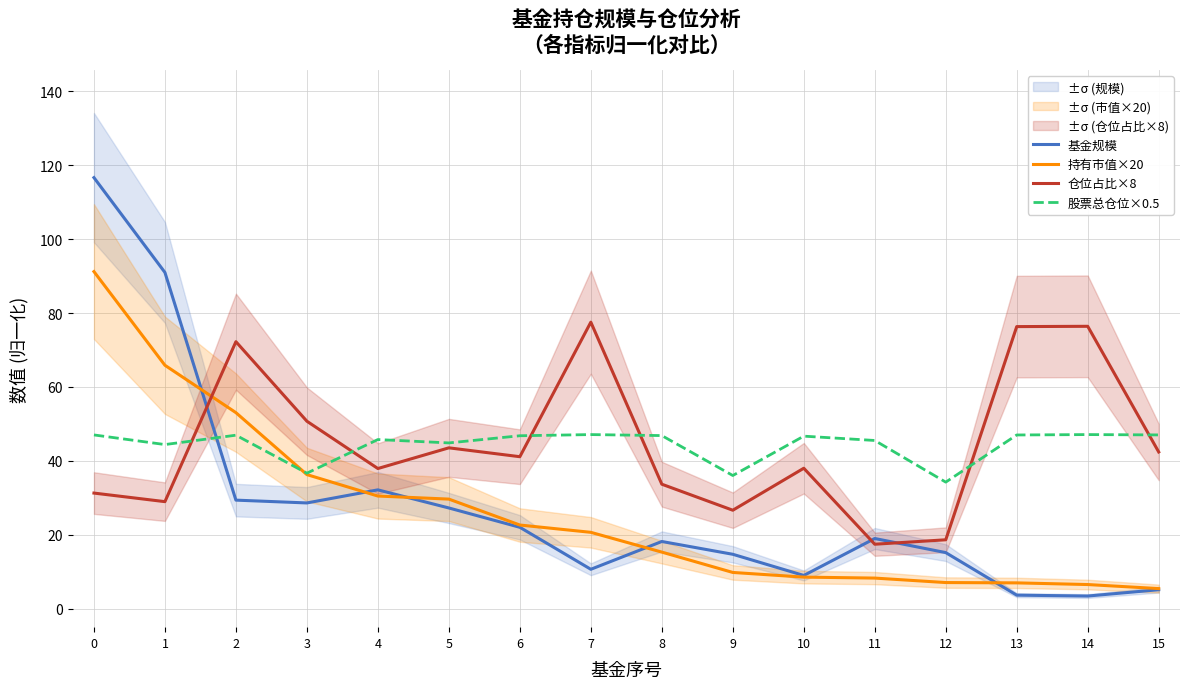

Is it true that 仓位占比×8 equals 77.5 at 7?

True